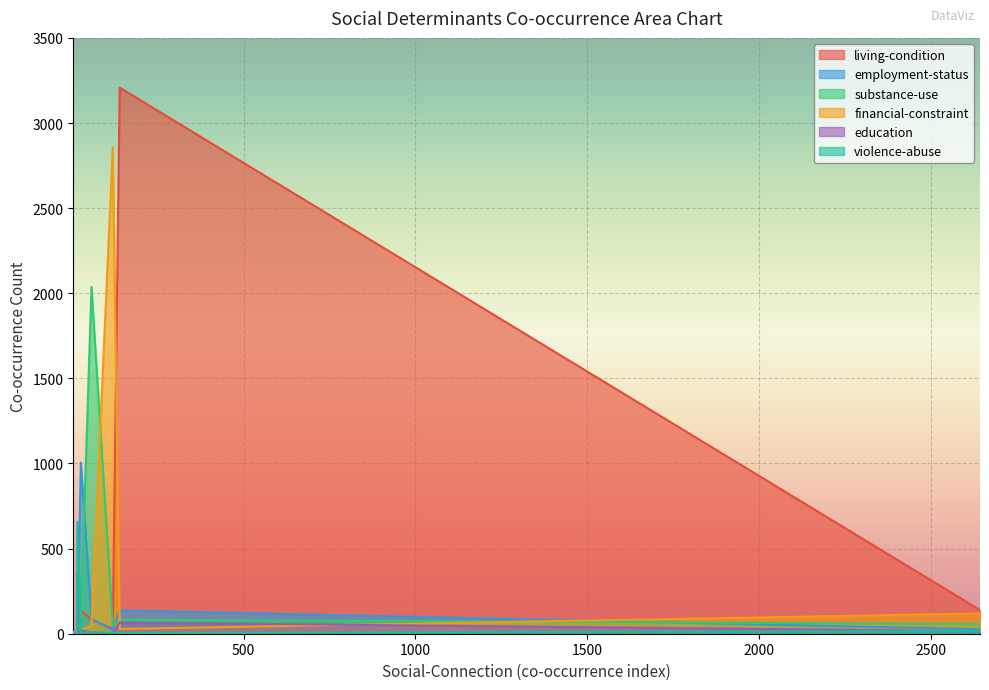

True or false: financial-constraint has more than 0 points higher than both neighbors.

True